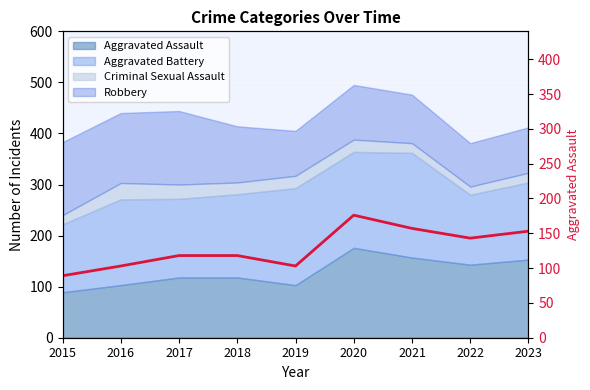

At which category does the chart reach its peak across all series?

2020